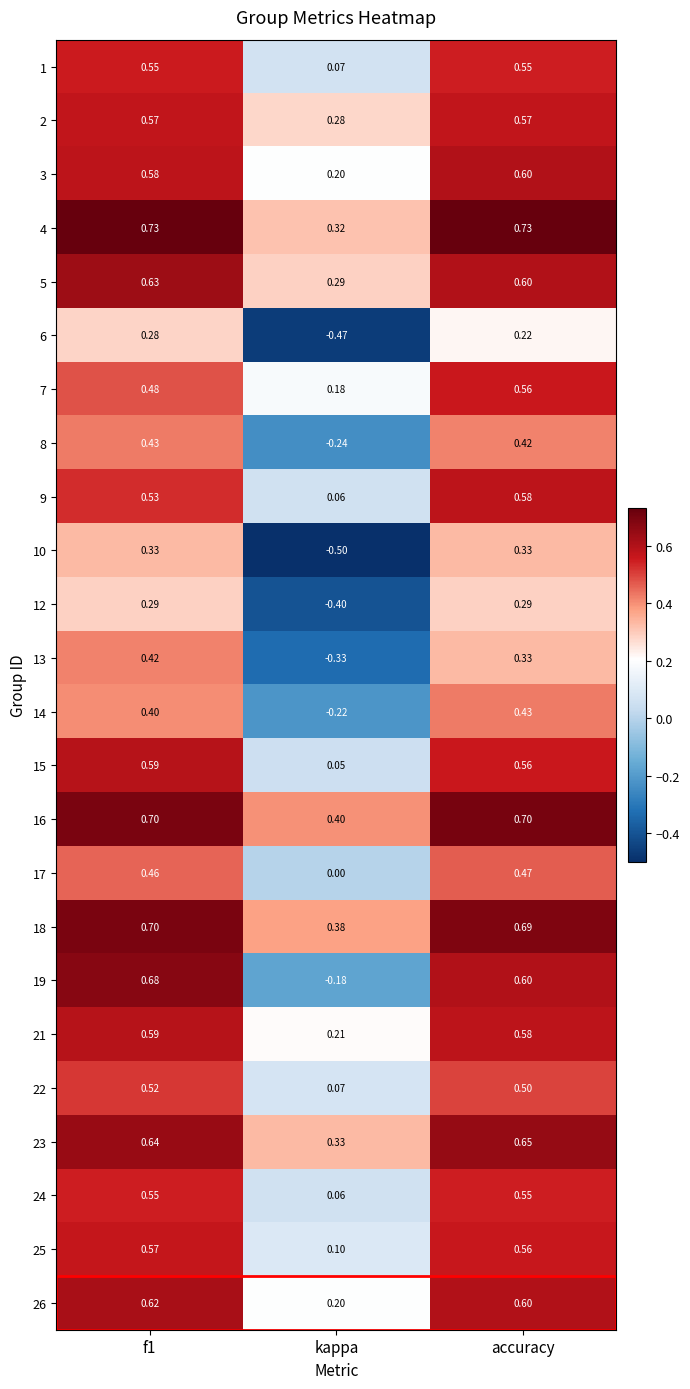

Where is 7 nearest to the value 0?

kappa